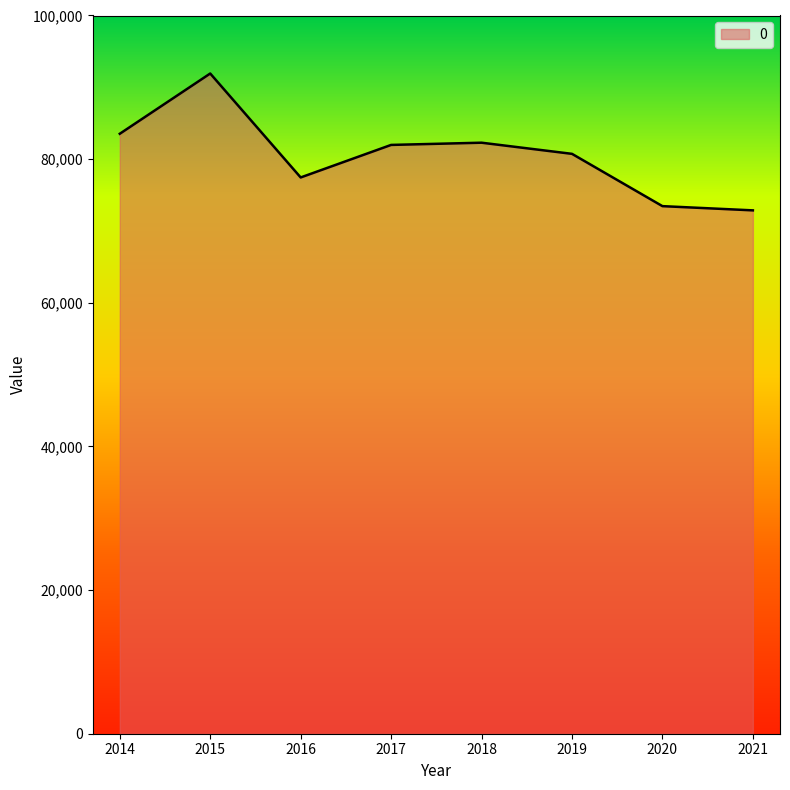

Approximately how many times larger is the value at 2019 compared to 2015?

0.9